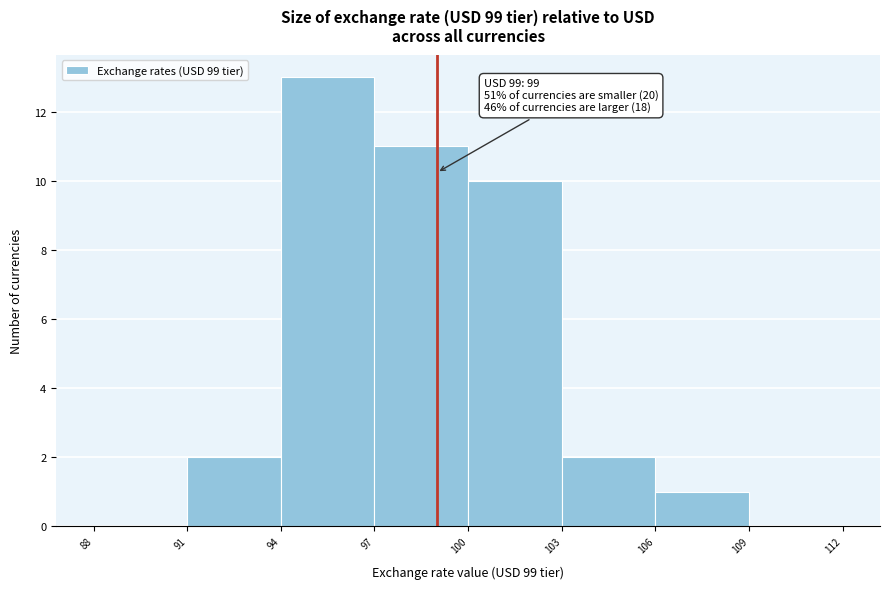

Which range on the x-axis has the tallest bar?

94 to 97